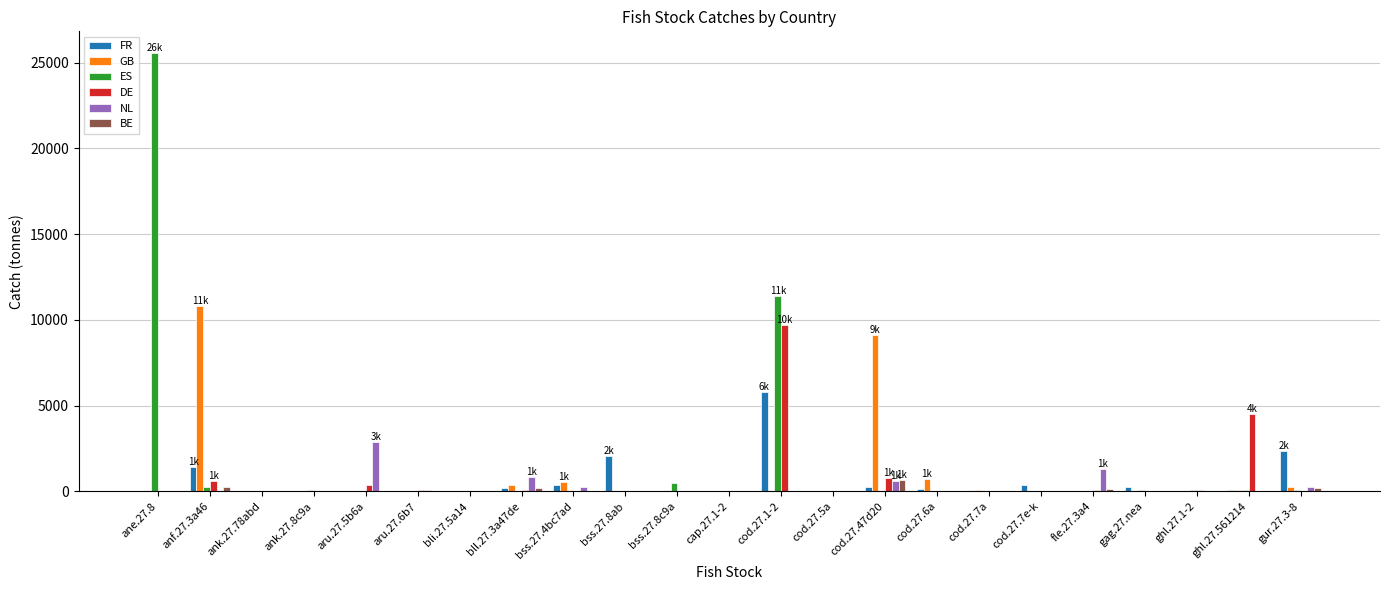

What is the maximum value for BE?

673.8